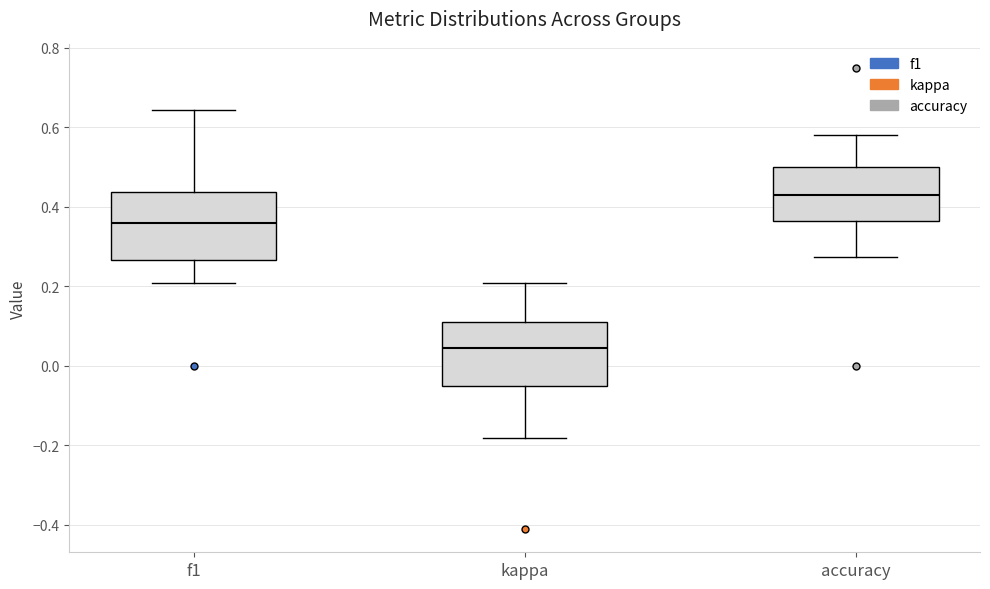

Which box's median line is the lowest?

kappa